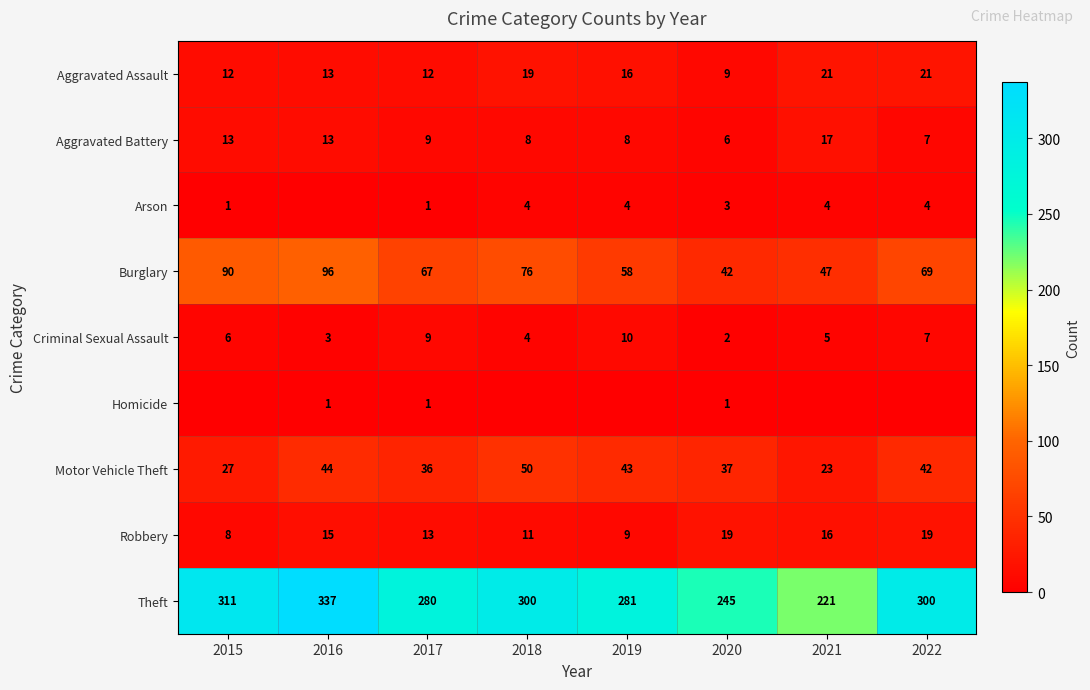

Count the Criminal Sexual Assault values in the range 4 to 9.

5